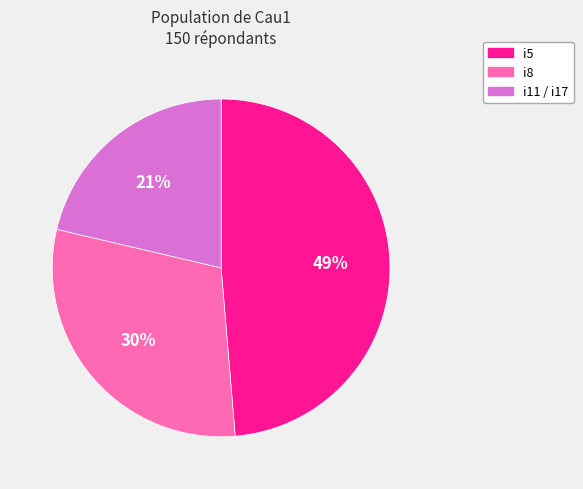

How many segments does this pie chart have?

3